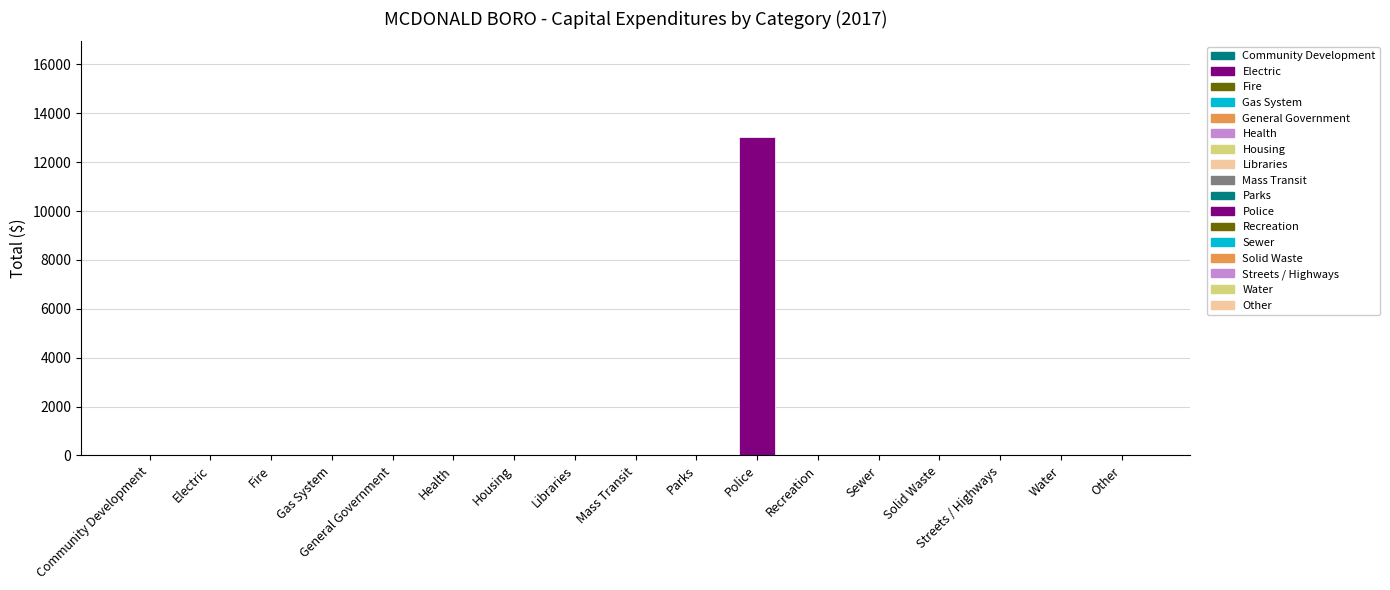

How many bars are there in total?

17